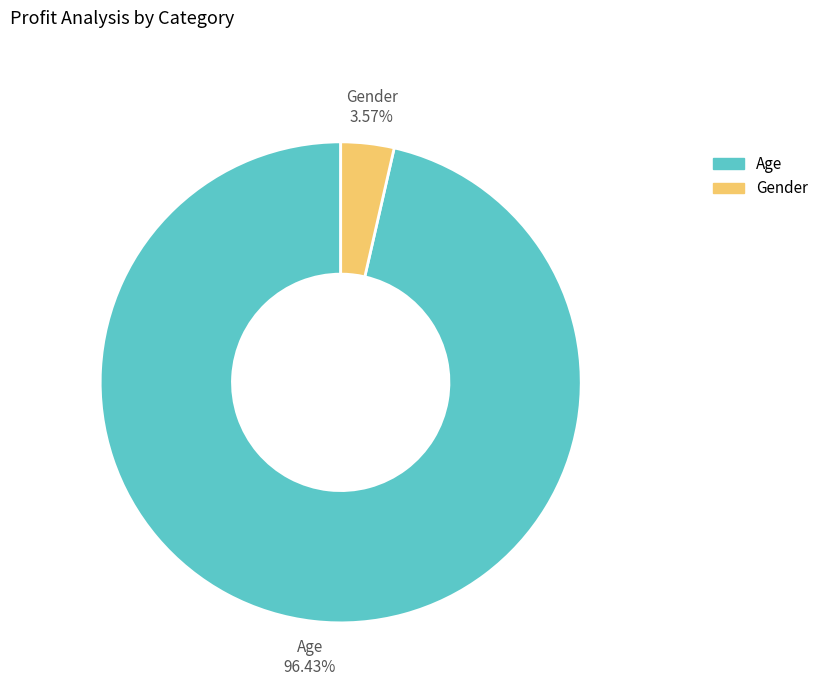

Which slice is the largest?

Age